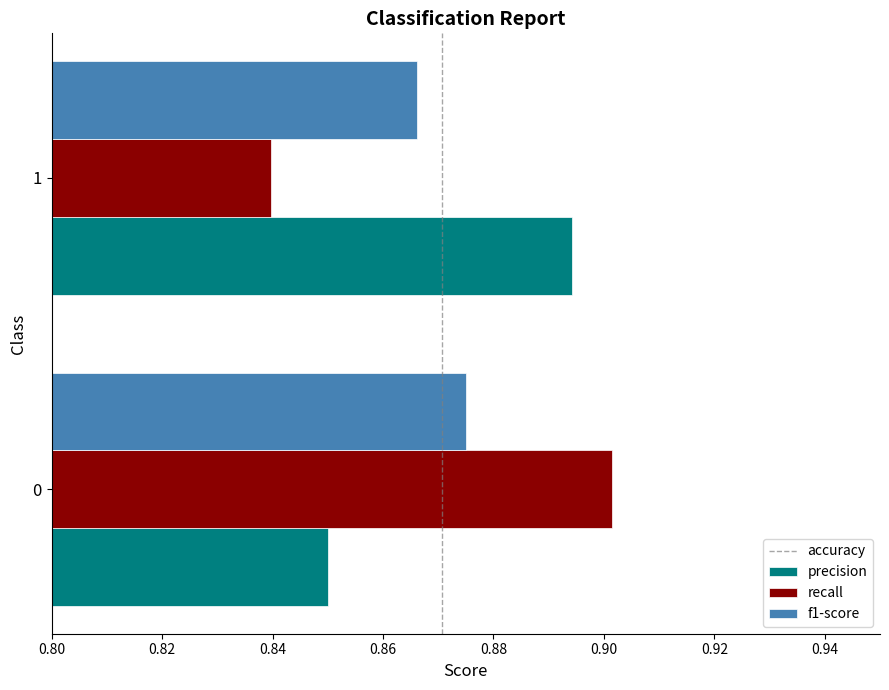

At which category does the chart reach its minimum across all series?

1